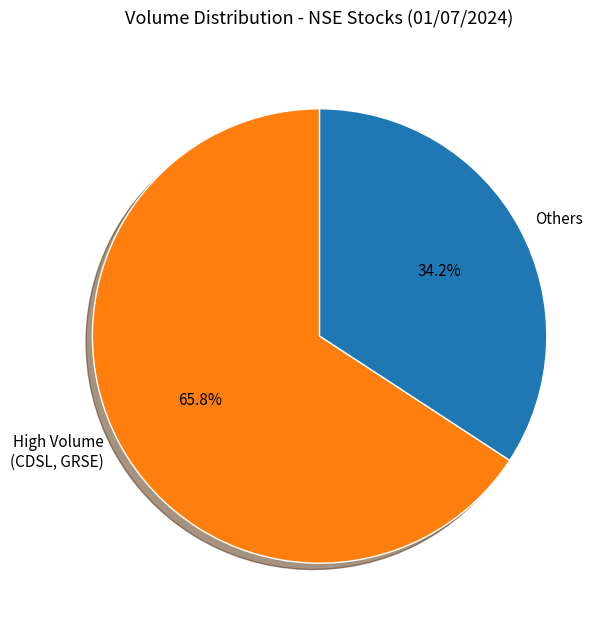

Count the number of slices in the pie.

2